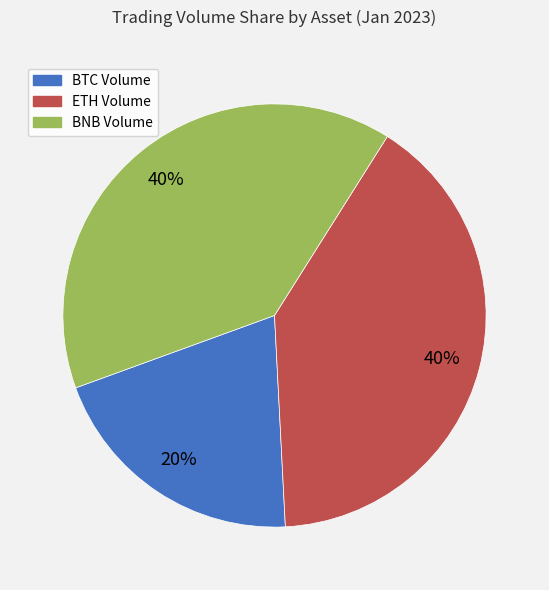

Is there a majority slice in this chart?

No